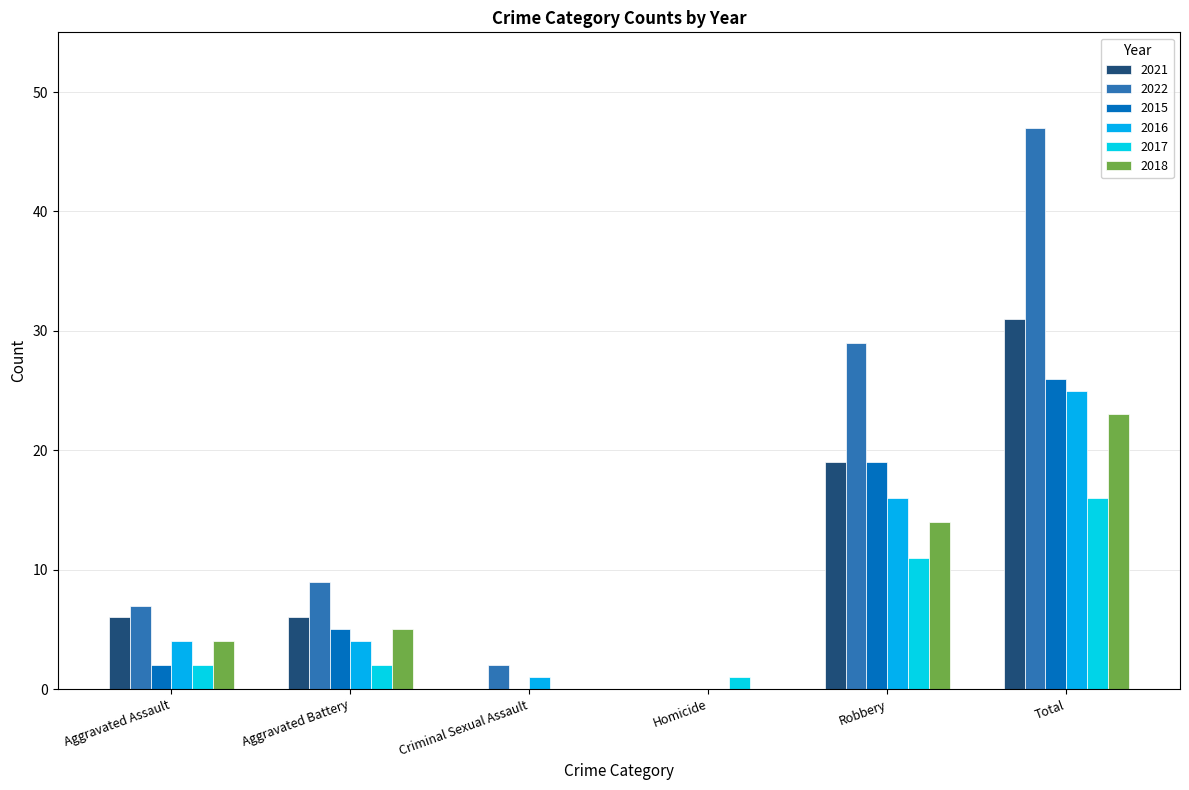

Which category has the highest value across all series?

Total